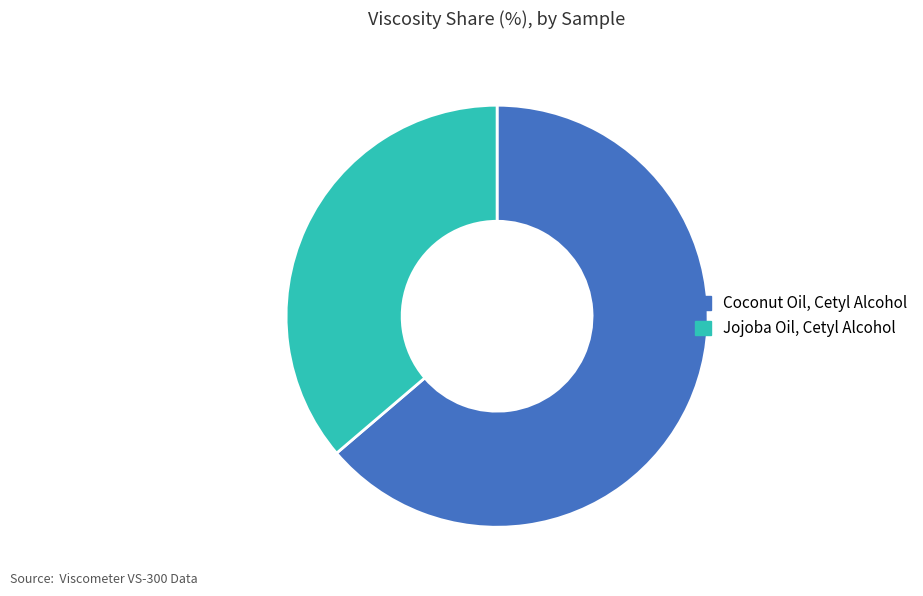

Is there a majority slice in this chart?

Yes